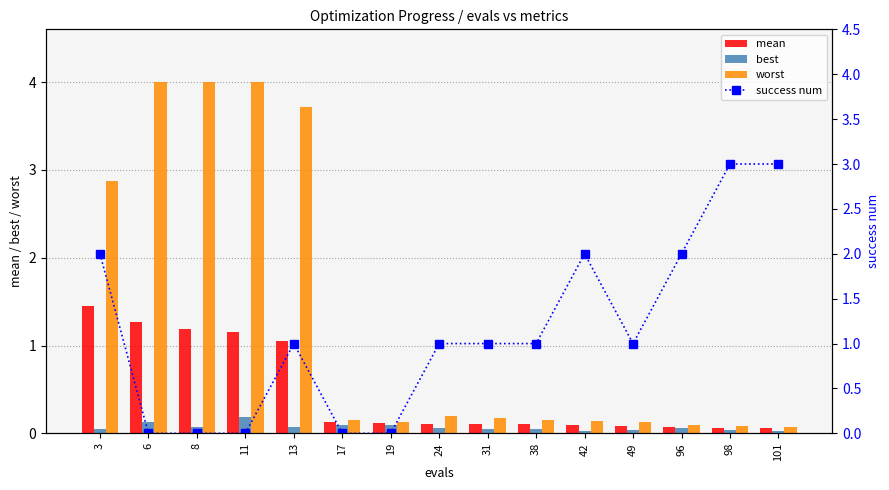

Which series changed the most between 6 and 98?

worst